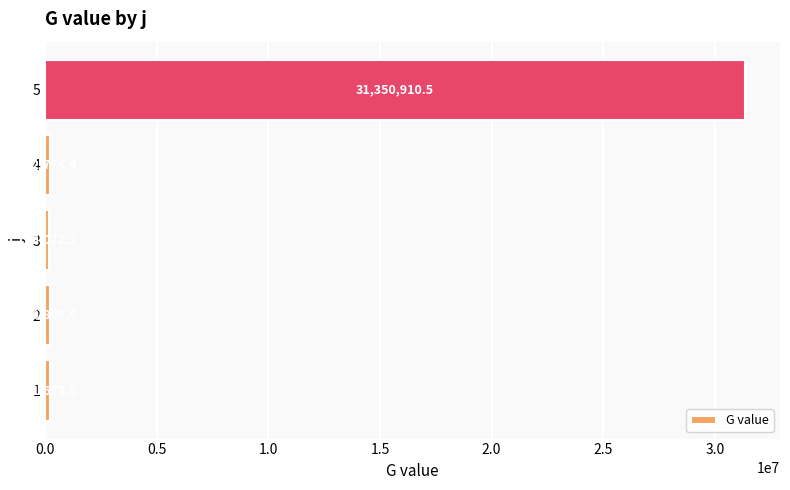

Rank the categories by value from highest to lowest.

5, 1, 4, 2, 3